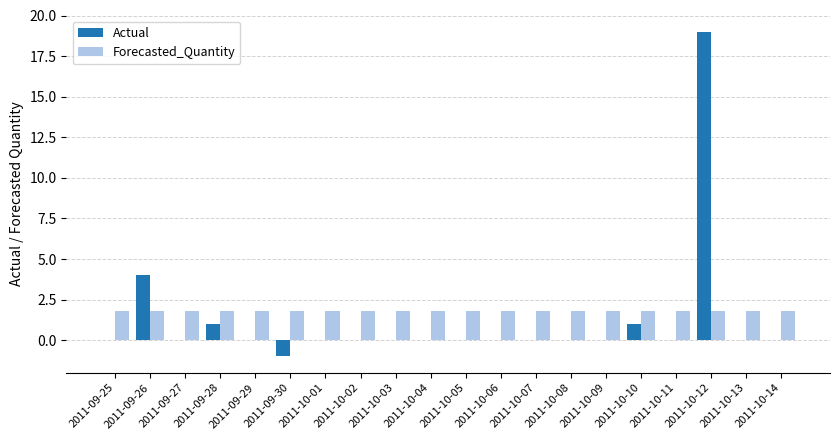

How many groups of bars are there?

20